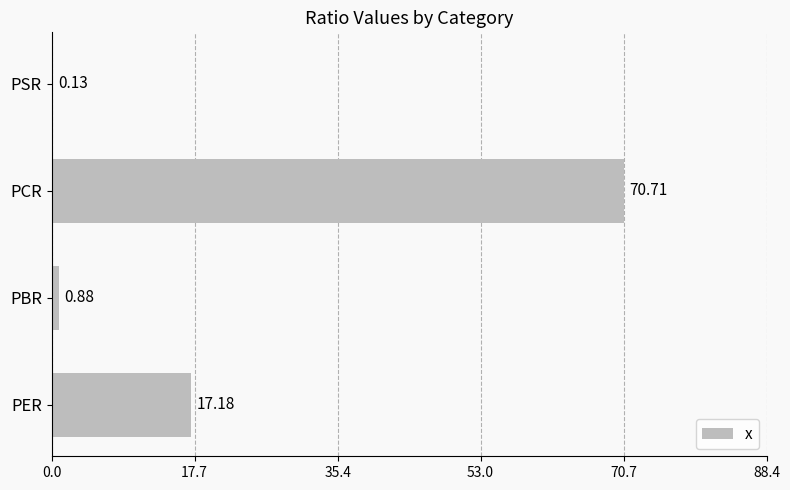

What is the sum of the values at PBR and PSR?

1.0